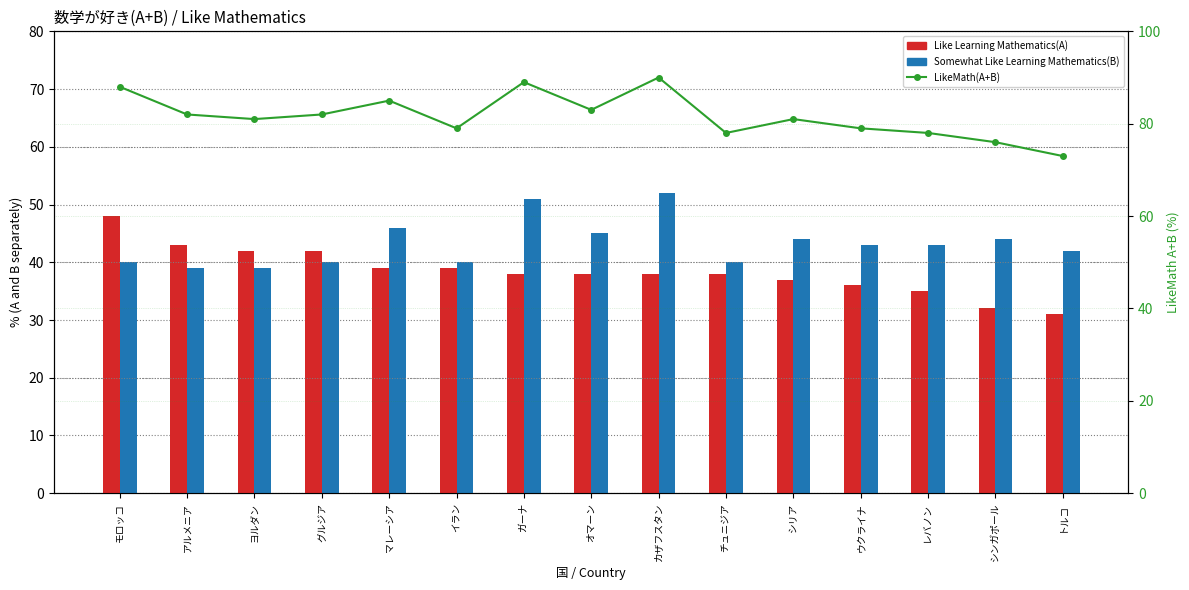

What is the difference between the maximum and second lowest values in the Somewhat Like Learning Mathematics(B) series?

13